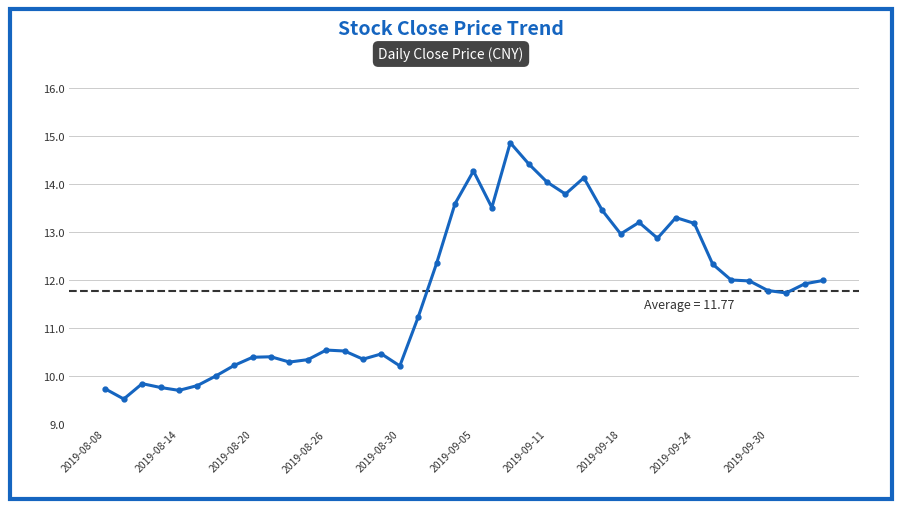

Count the number of data series in this chart.

1